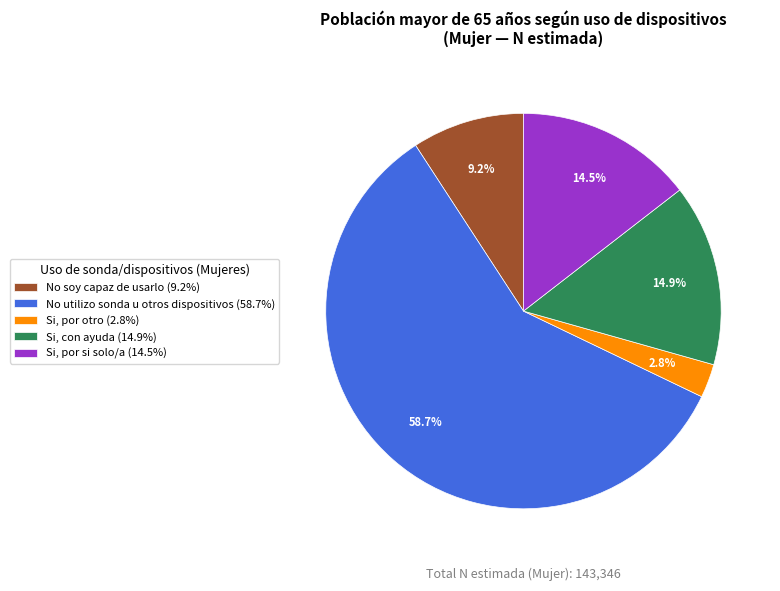

Which has a higher value, Si, por otro or No soy capaz de usarlo?

No soy capaz de usarlo